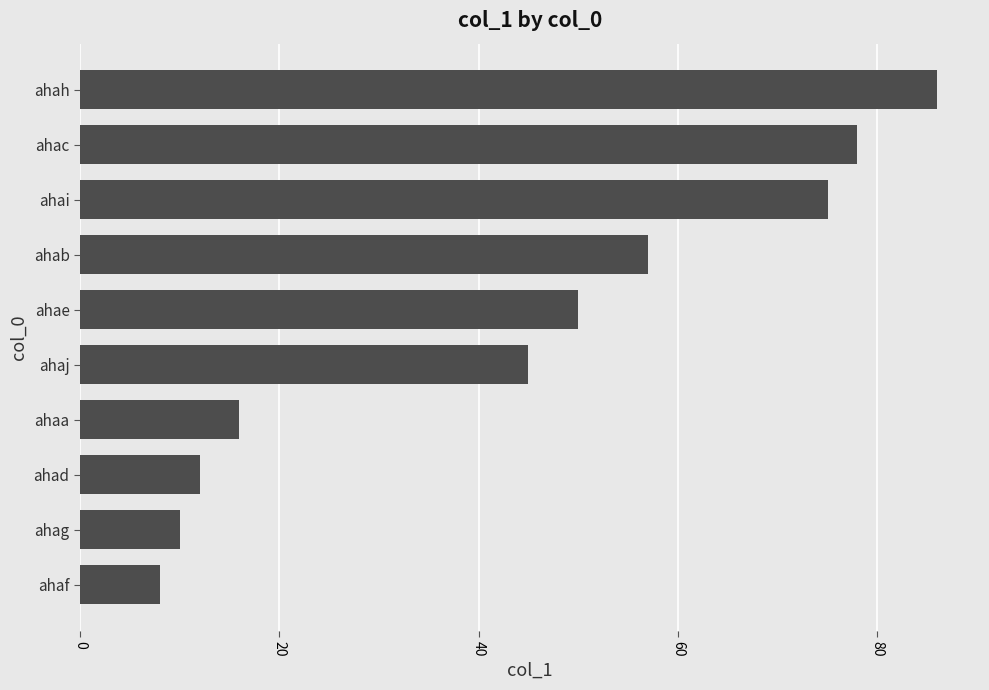

Reading bottom to top, extract all data points from this chart.

8	10	12	16	45	50	57	75	78	86